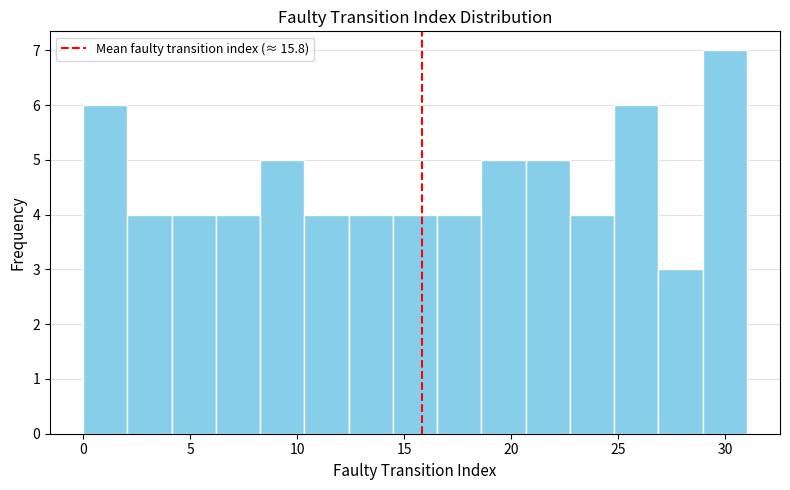

Reading left to right, list every bar in this chart as the range it spans on the x-axis followed by its height. Neither the bar edges nor the heights are printed on the chart, so give them approximately, as read against the axes.

0.0 to 2.0: 6
2.0 to 4.0: 4
4.0 to 6.0: 4
6.0 to 8.5: 4
8.5 to 10.5: 5
10.5 to 12.5: 4
12.5 to 14.5: 4
14.5 to 16.5: 4
16.5 to 18.5: 4
18.5 to 20.5: 5
20.5 to 22.5: 5
22.5 to 25.0: 4
25.0 to 27.0: 6
27.0 to 29.0: 3
29.0 to 31.0: 7